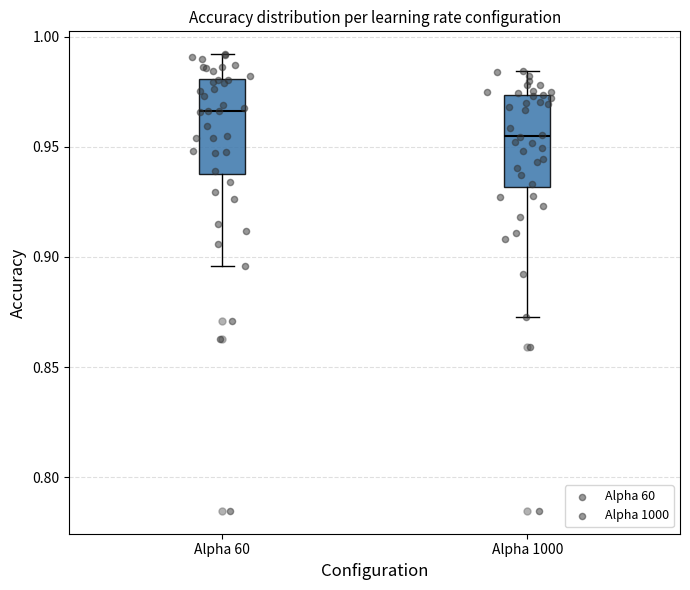

Reading left to right, read every box against the y-axis: the position of its median line, the range the box covers, and the ends of its whiskers. The values are not printed on the chart, so give them approximately, as read against the axis.

Alpha 60: median 0.965, box 0.940 to 0.980, whiskers 0.895 to 0.990
Alpha 1000: median 0.955, box 0.930 to 0.975, whiskers 0.875 to 0.985